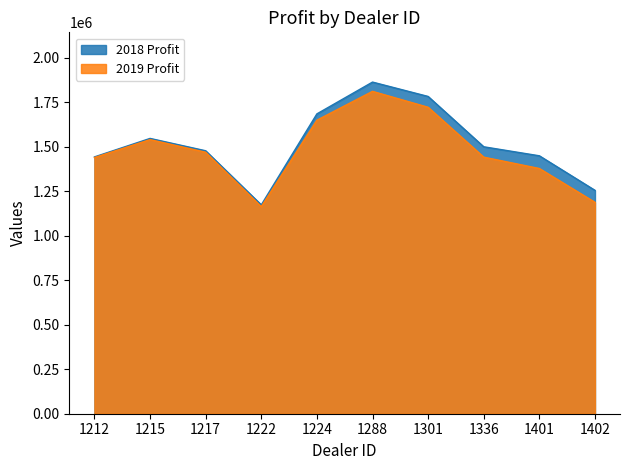

Rank the series at 1301 from highest to lowest value.

2018 Profit, 2019 Profit